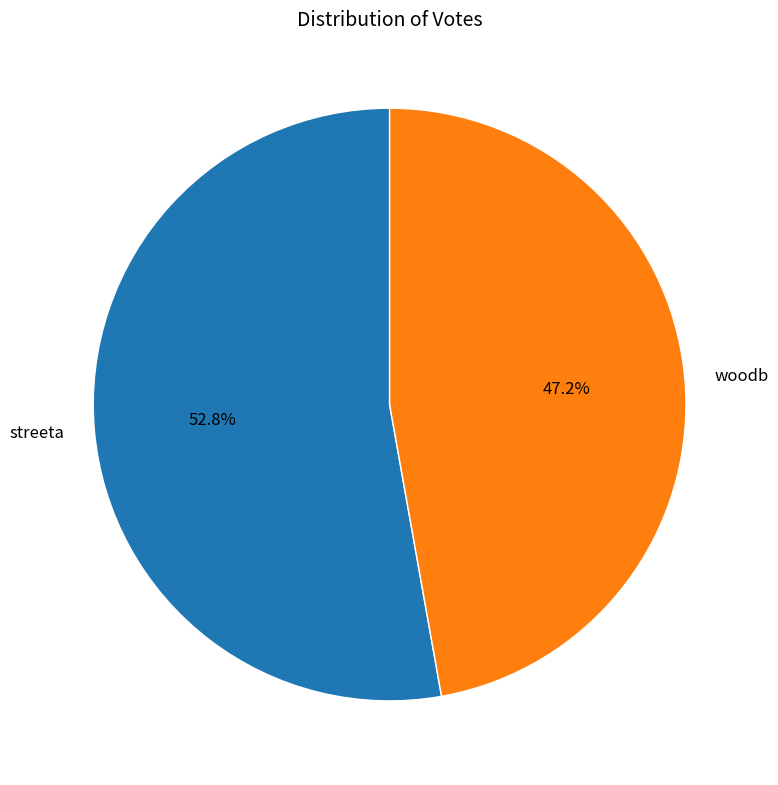

To the nearest percent, what is the difference between the largest and smallest slice percentages?

6%